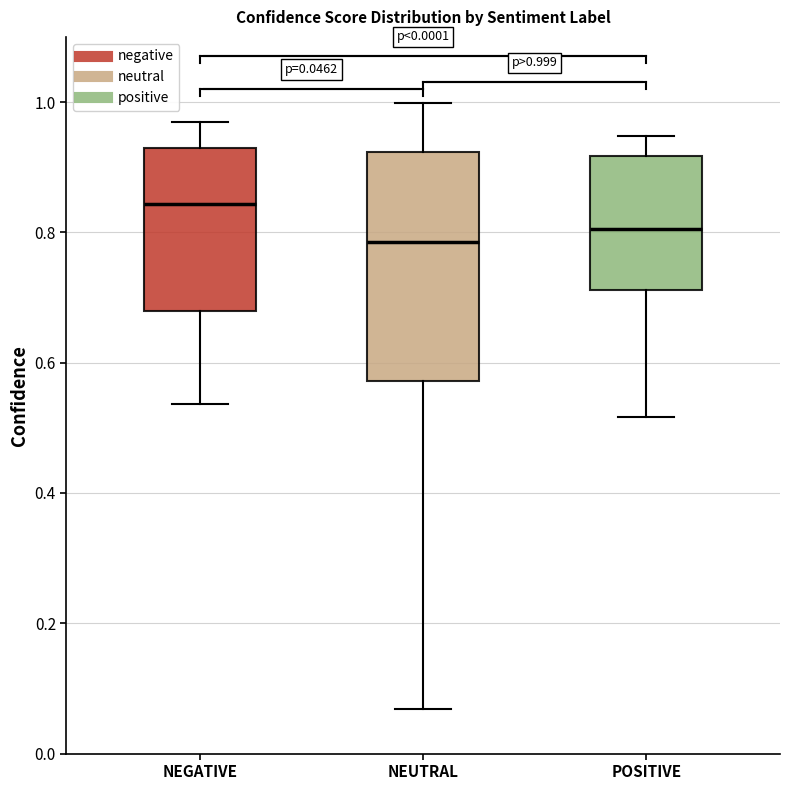

Which box has the highest median line?

NEGATIVE